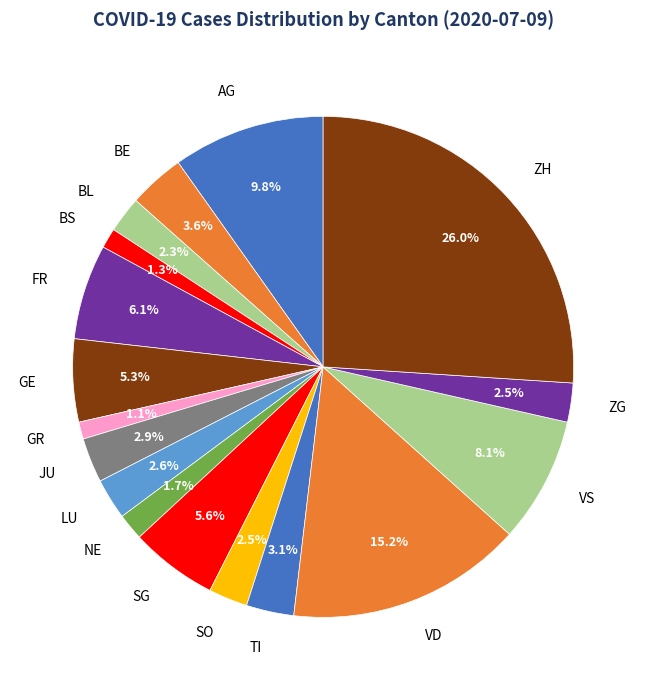

What is the ratio of the value at VD to the value at FR?

2.5